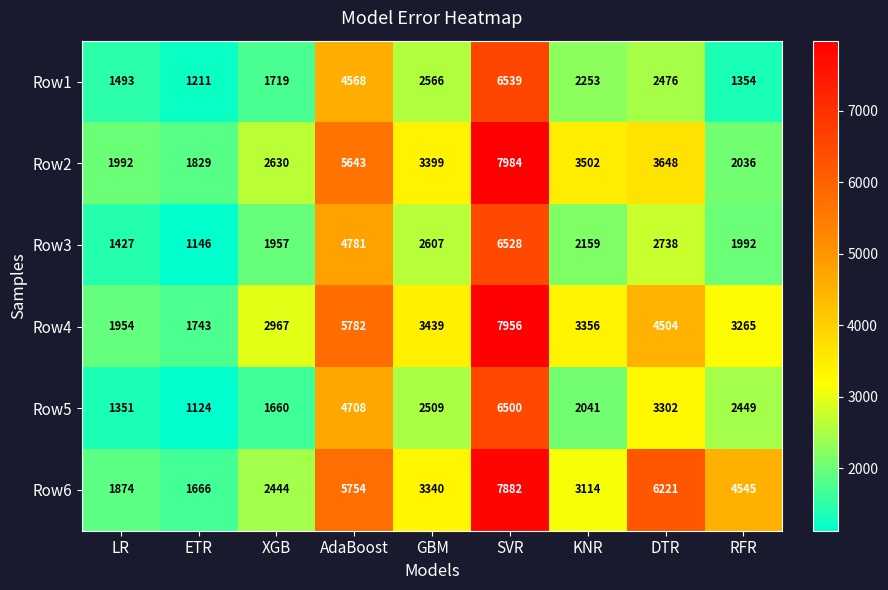

What is the difference between the Row4 values at RFR and SVR?

4691